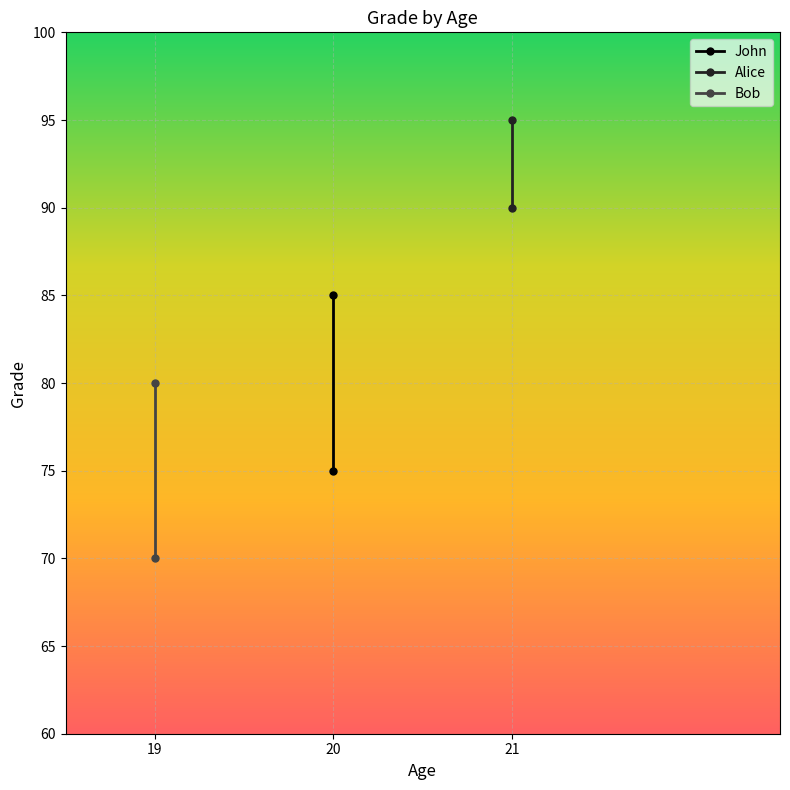

The value of Bob at 19 is 126. True or false?

False